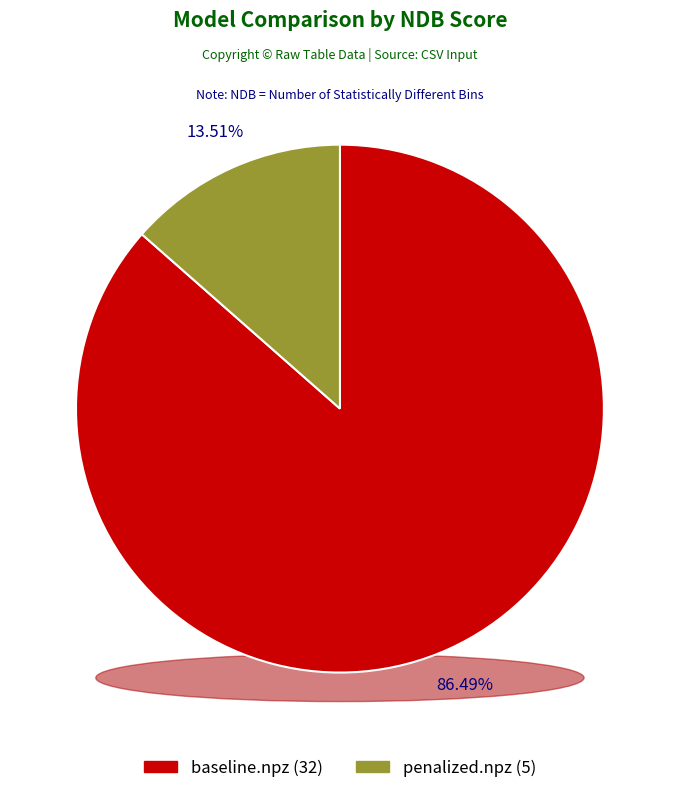

What is the total percentage of baseline.npz and penalized.npz?

100.0%